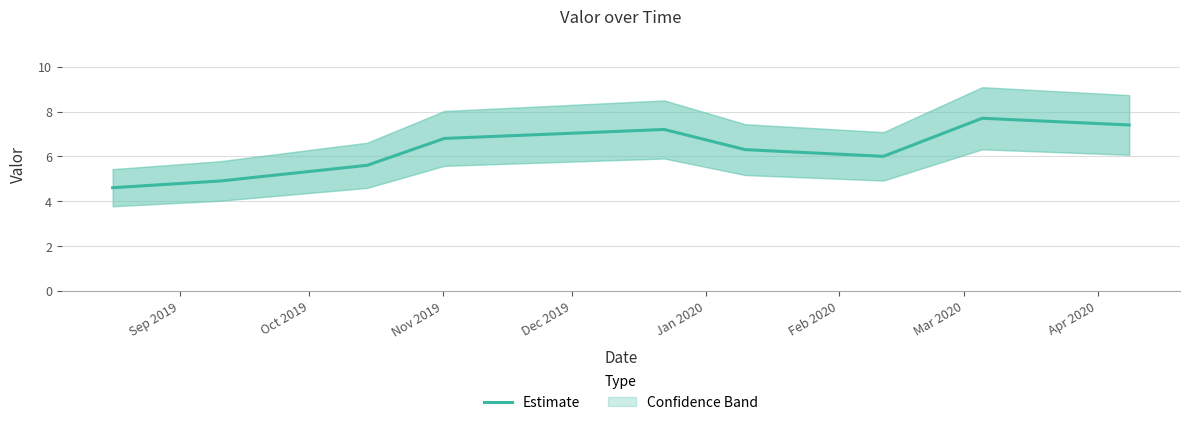

What is the highest value of the Estimate series?

7.7